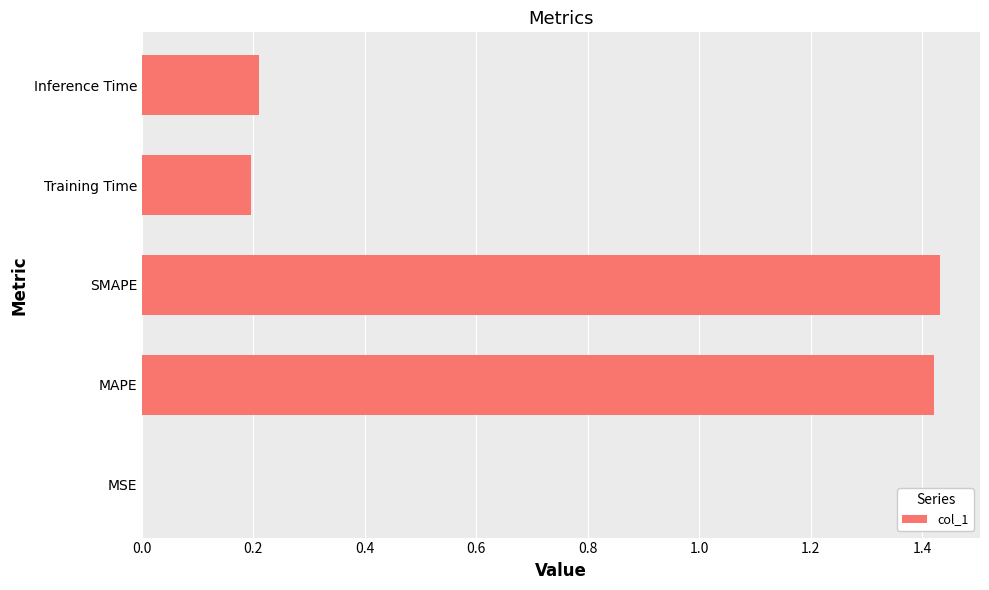

The chart shows a value of 0.1 at Inference Time. True or false?

False